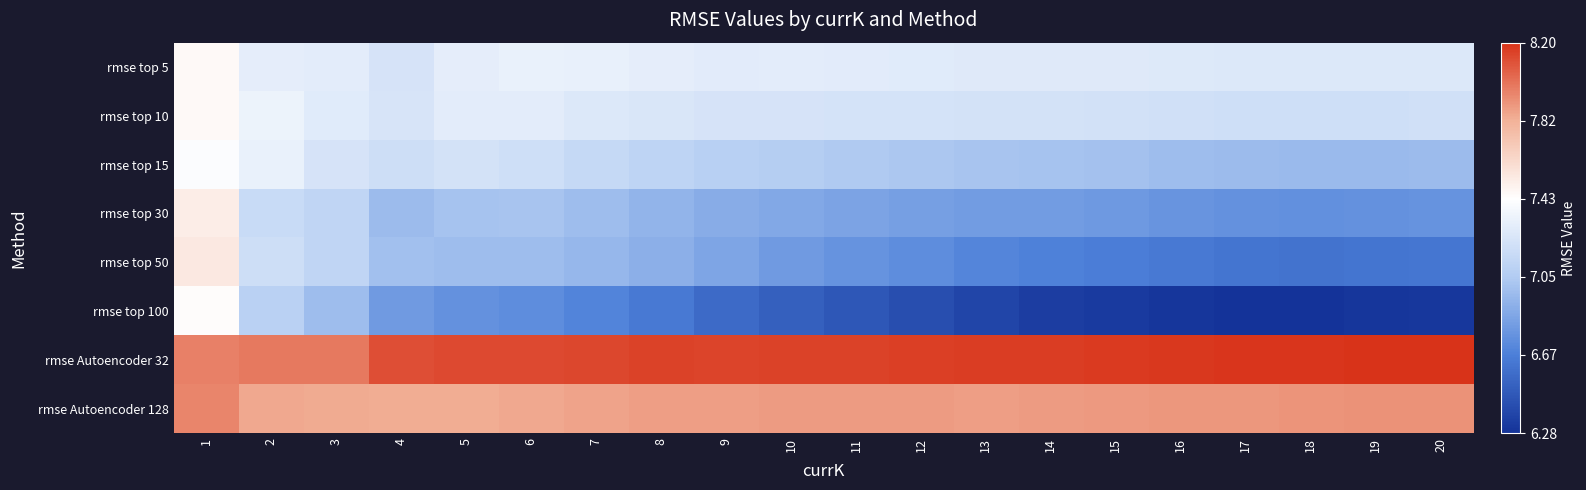

Which series has the widest spread of values?

rmse top 100